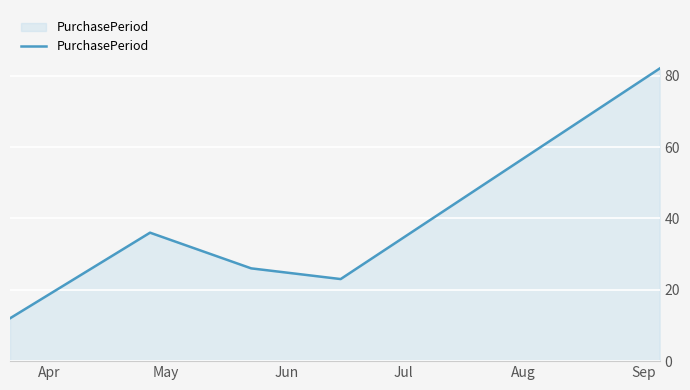

How many interior local valleys (lower than both neighbors) does the data have?

1